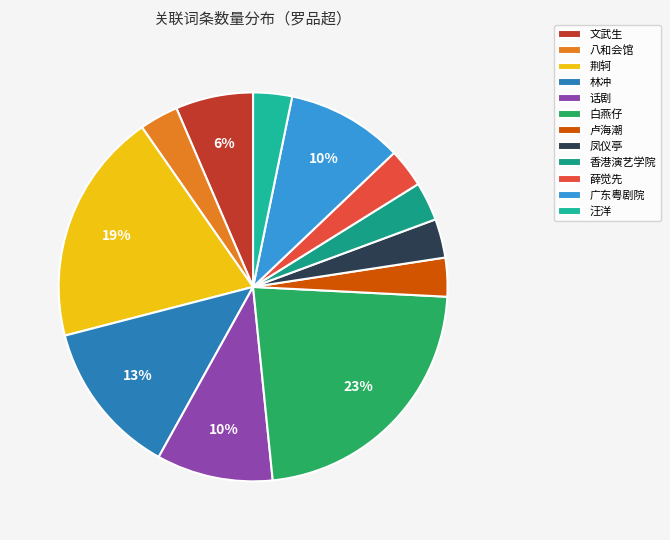

How many slices are in this pie chart?

12